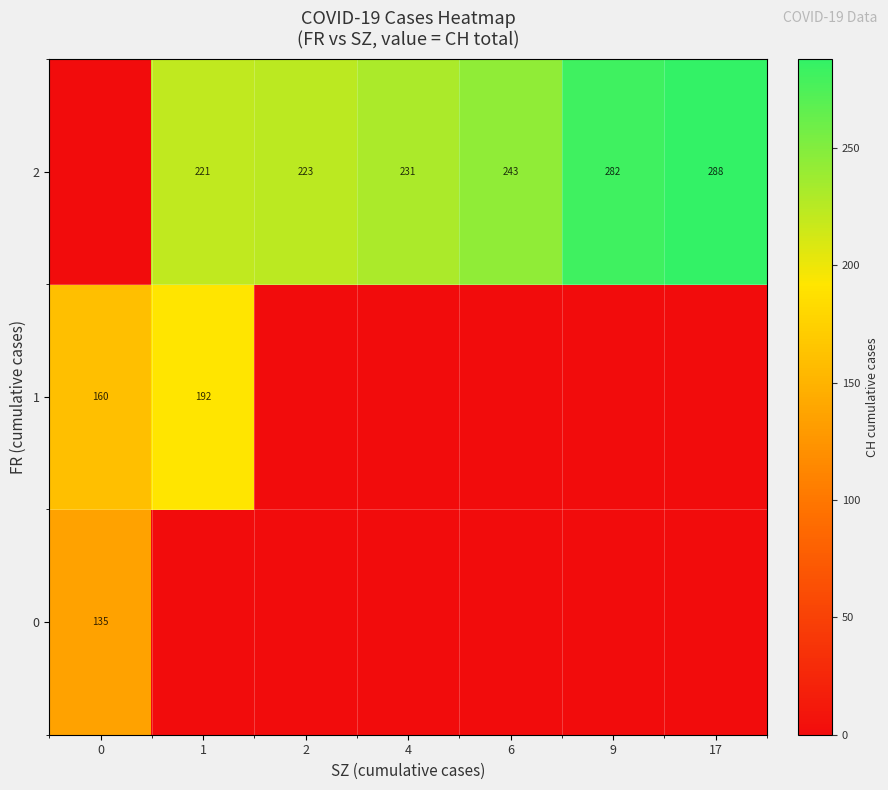

Reading left to right, what are all the values shown in this chart?

row_0: 135	0	0	0	0	0	0
row_1: 160	192	0	0	0	0	0
row_2: 0	221	223	231	243	282	288